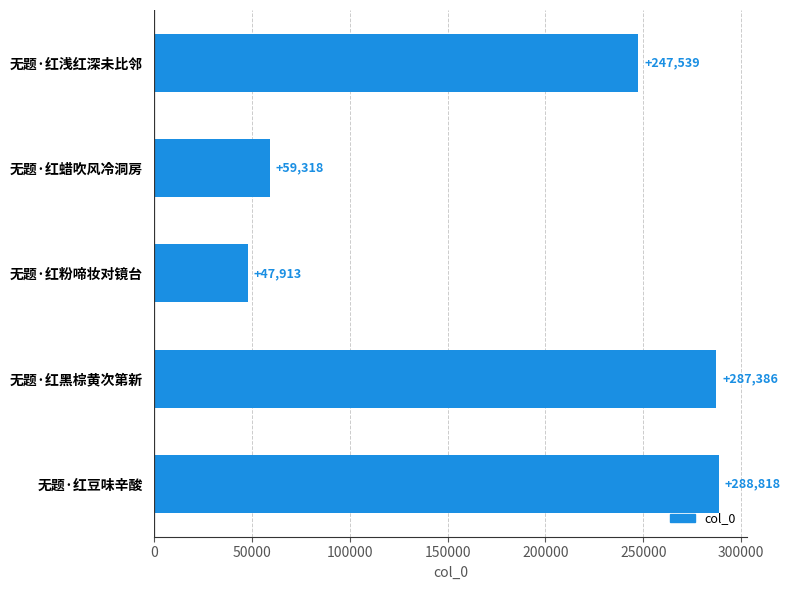

What is the change in value from 无题·红蜡吹风冷洞房 to 无题·红粉啼妆对镜台?

-11405